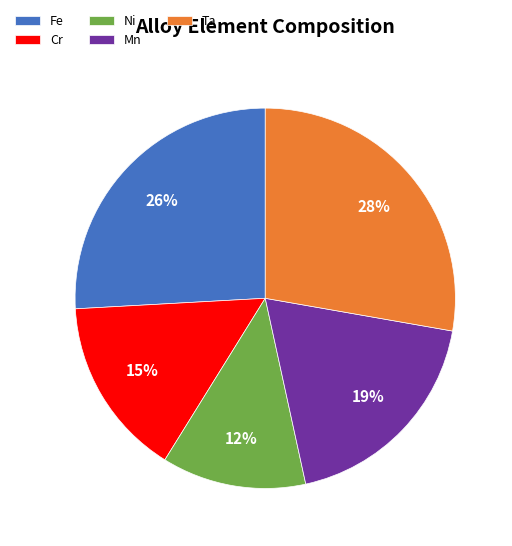

Is Mn the majority of the pie?

No